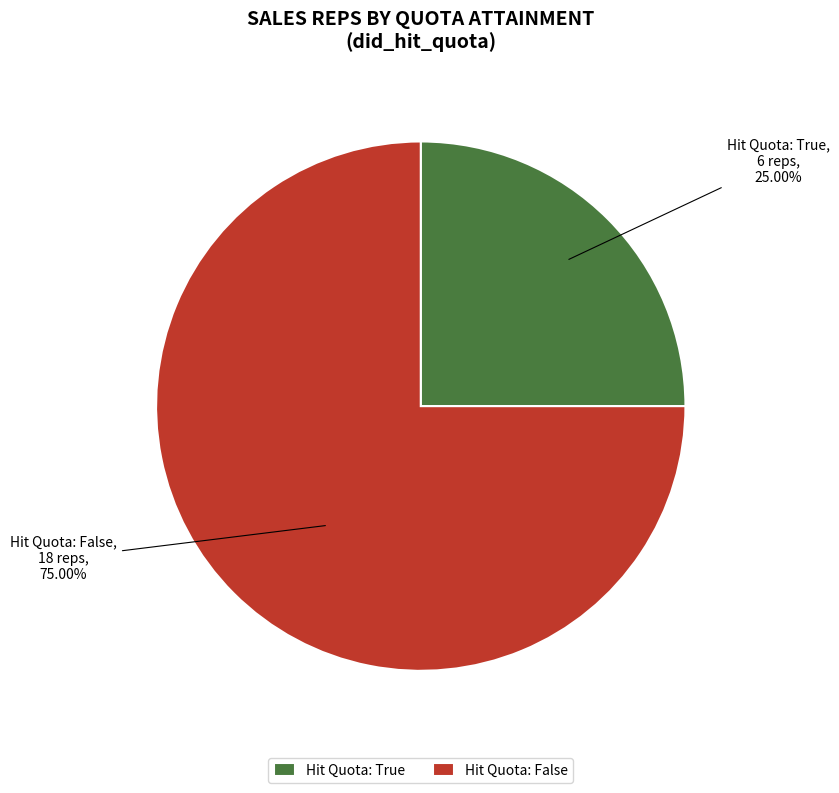

Which slice is the largest?

Hit Quota: False